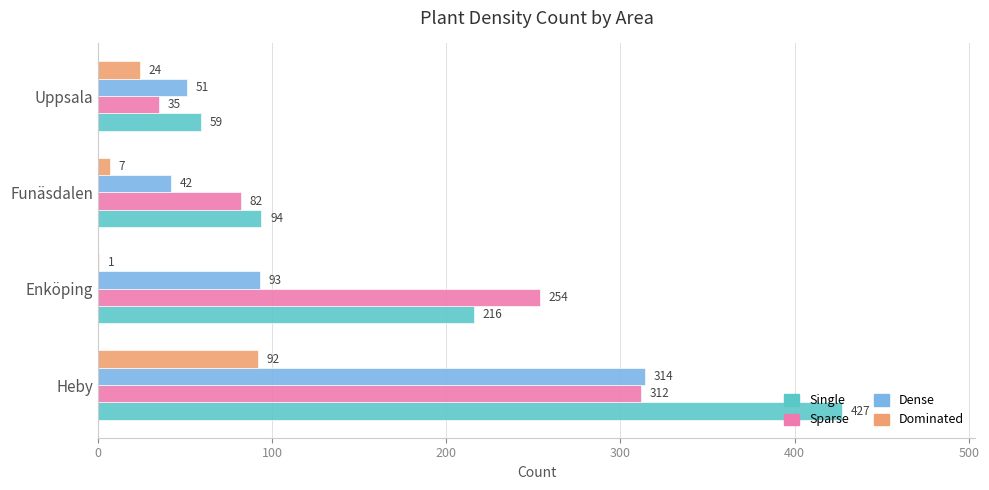

Between Funäsdalen and Uppsala, which series saw the biggest shift?

Sparse